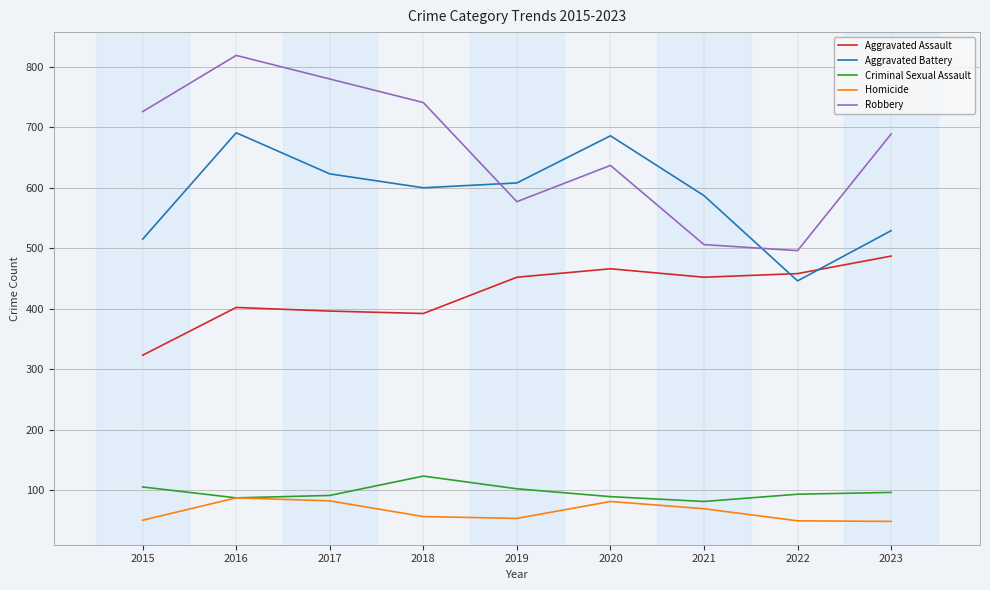

Which series has the largest total across all categories?

Robbery